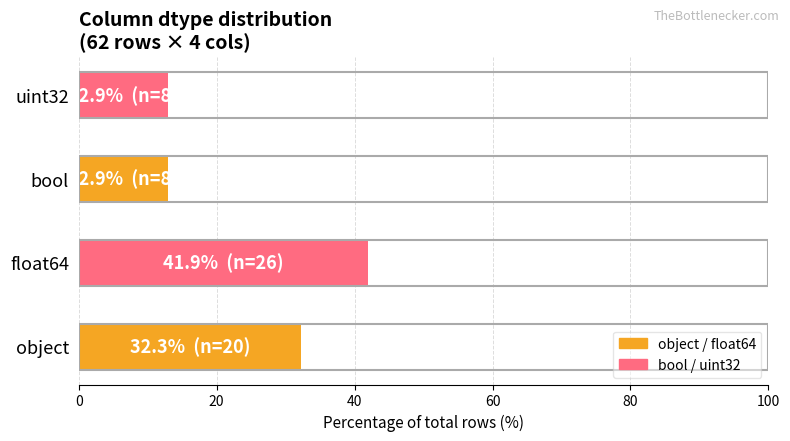

Approximately how many times larger is the value at bool compared to object?

0.4